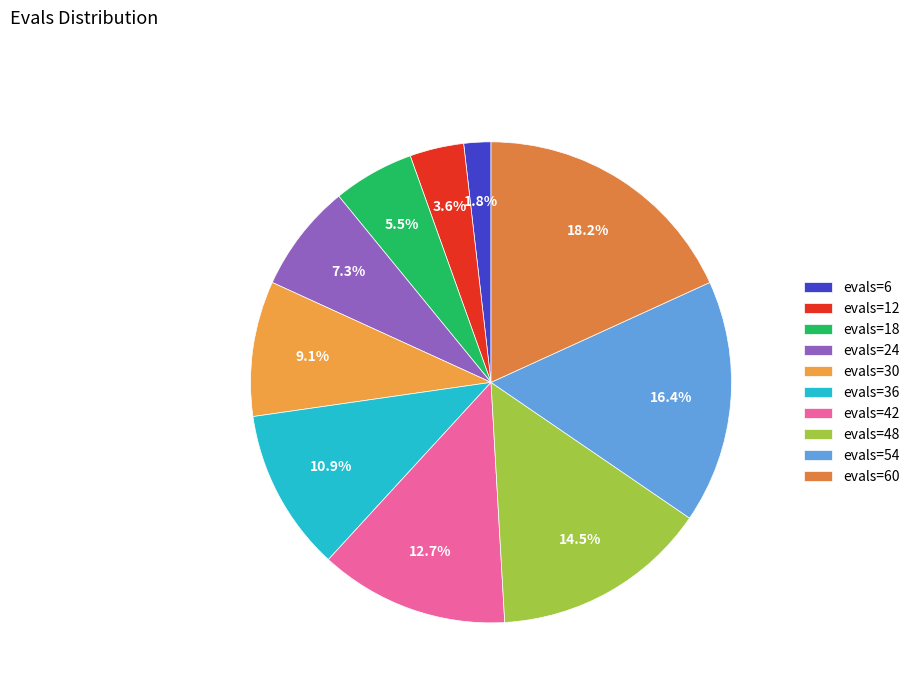

Which slice is the smallest?

evals=6